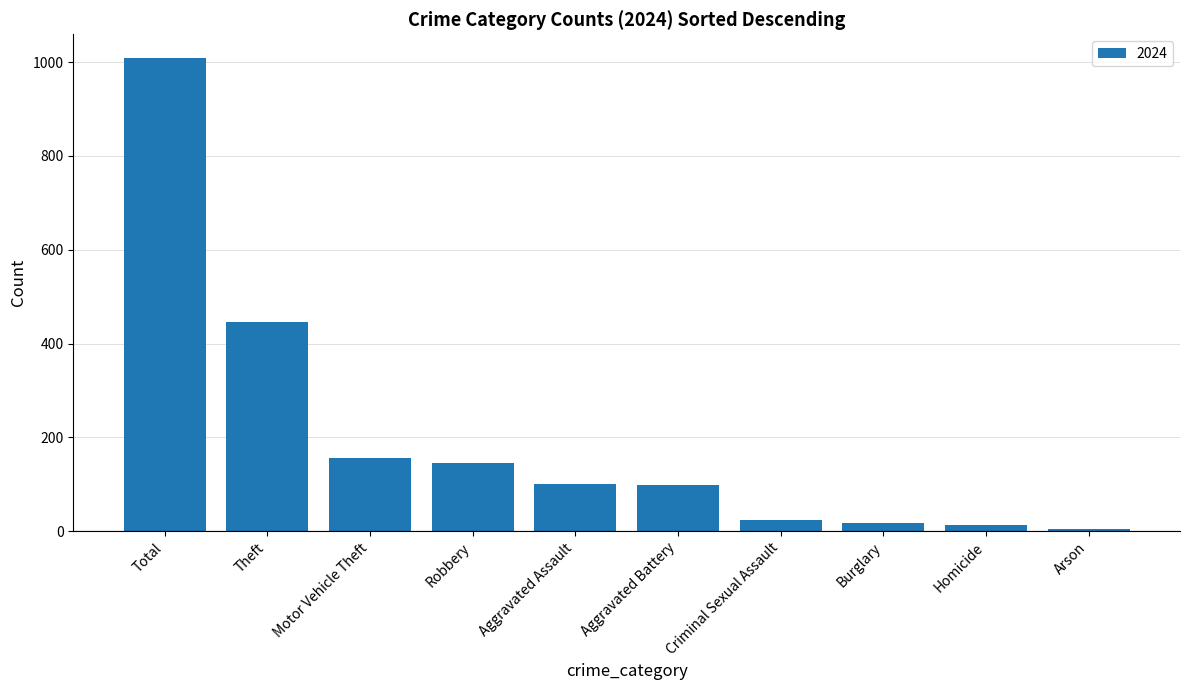

Which label corresponds to the largest value in the chart?

Total